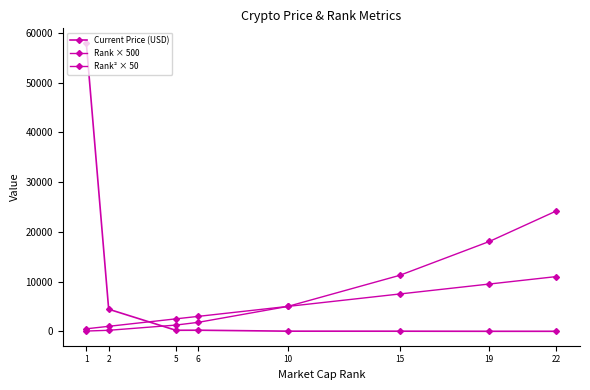

What is the total value across all series at 1?

58540.0